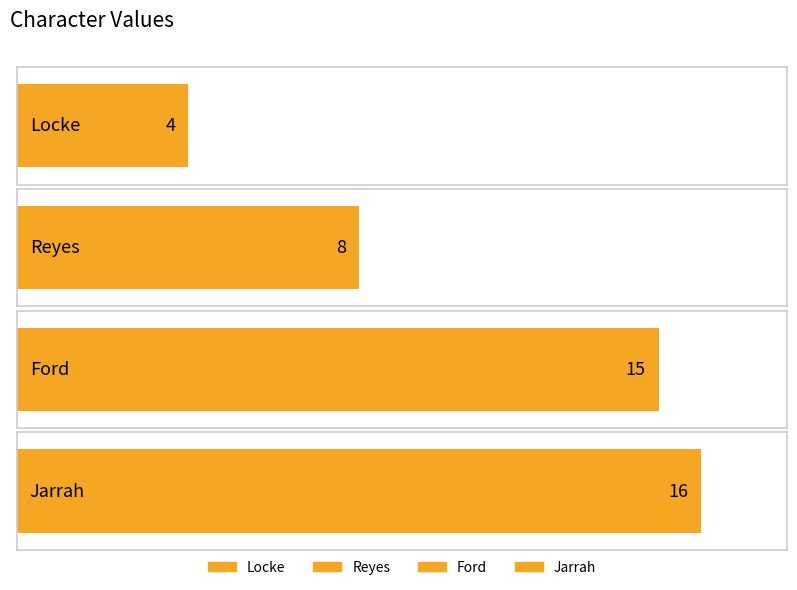

Reading left to right, list all the values displayed in this chart.

Locke=4	Reyes=8	Ford=15	Jarrah=16